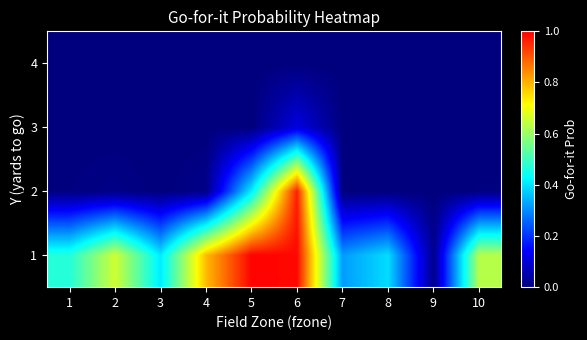

Between 7 and 10, which is larger?

10